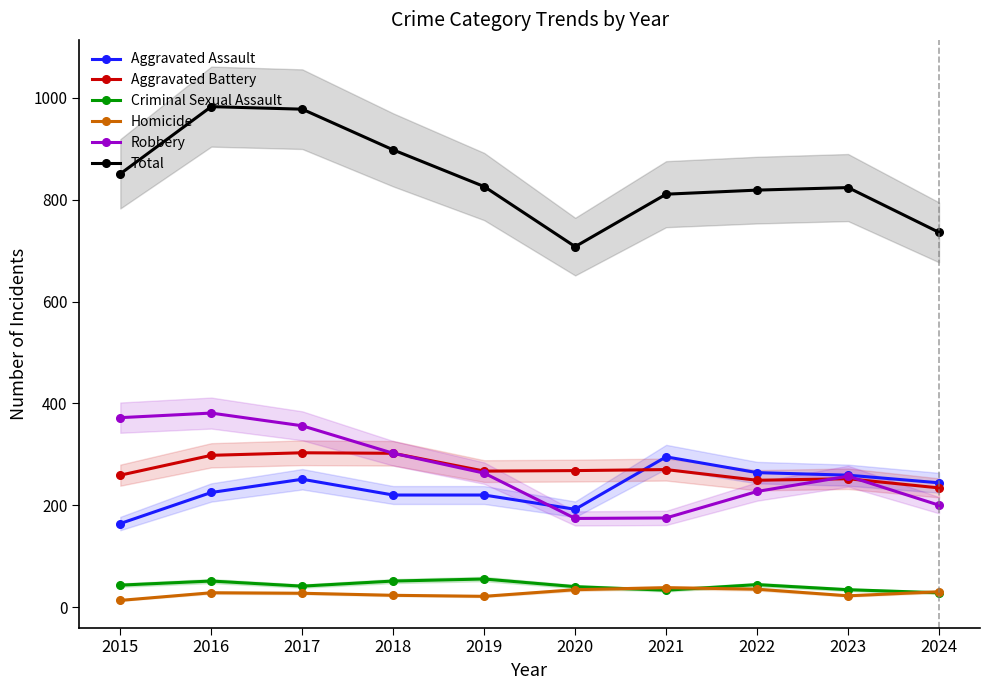

Reading left to right, what are all the values shown in this chart?

Aggravated Assault: 164	225	251	220	220	192	295	264	259	244
Aggravated Battery: 259	298	303	302	267	268	270	249	252	234
Criminal Sexual Assault: 43	51	41	51	55	40	33	44	34	28
Homicide: 13	28	27	23	21	34	38	35	22	30
Robbery: 372	381	356	302	263	174	175	227	257	200
Total: 851	983	978	898	826	708	811	819	824	736